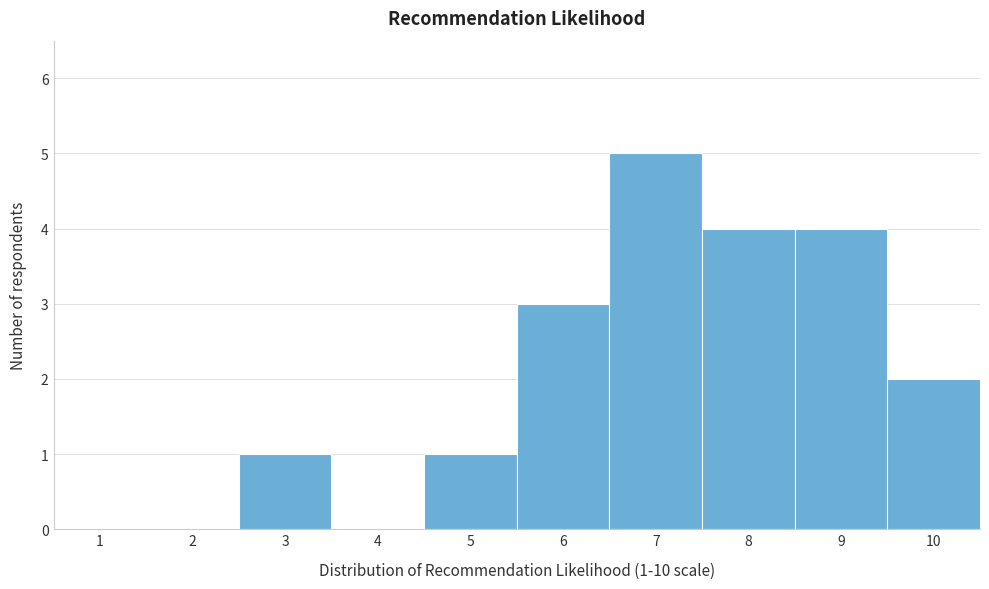

Reading left to right, transcribe all the data shown in this chart.

1=0	2=0	3=1	4=0	5=1	6=3	7=5	8=4	9=4	10=2